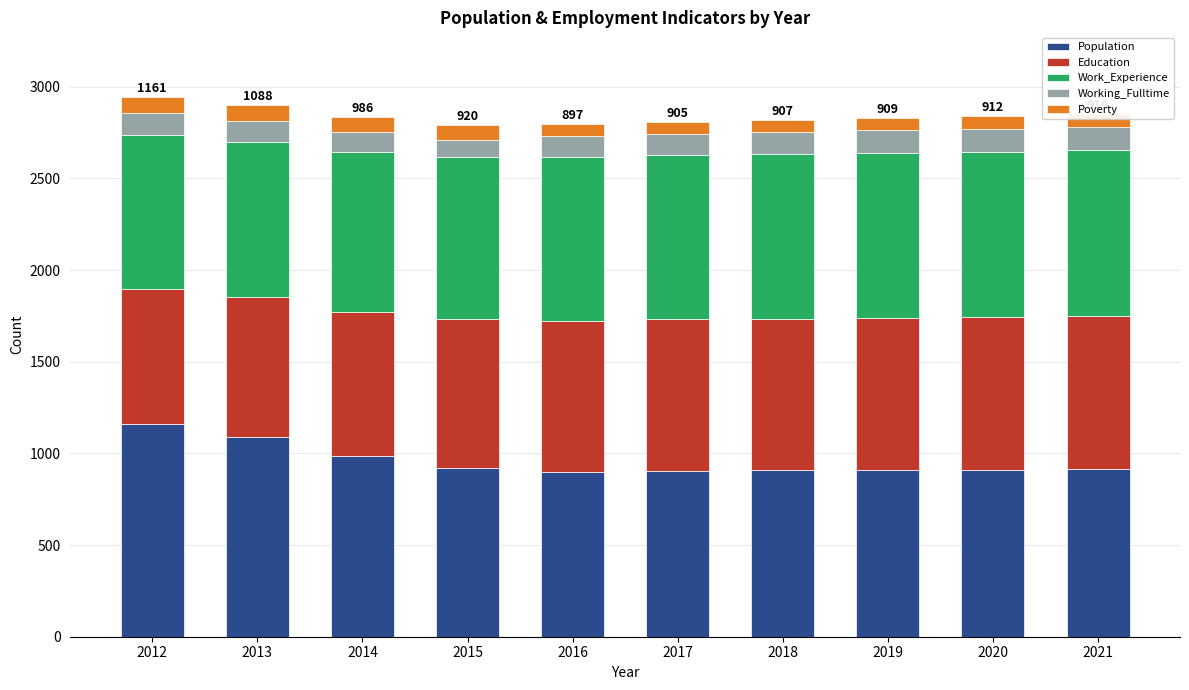

What are all the series names shown in the legend?

Population, Education, Work_Experience, Working_Fulltime, Poverty